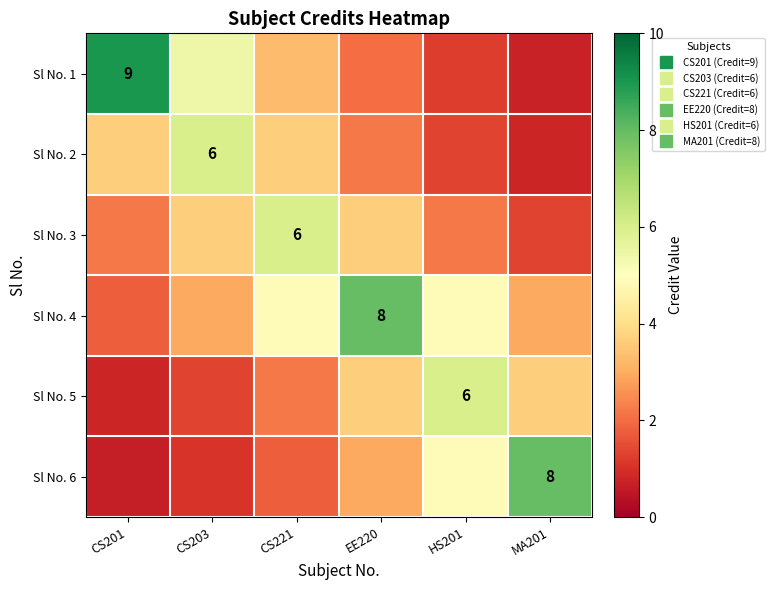

Where does the Sl No. 6 series first go above 2?

EE220